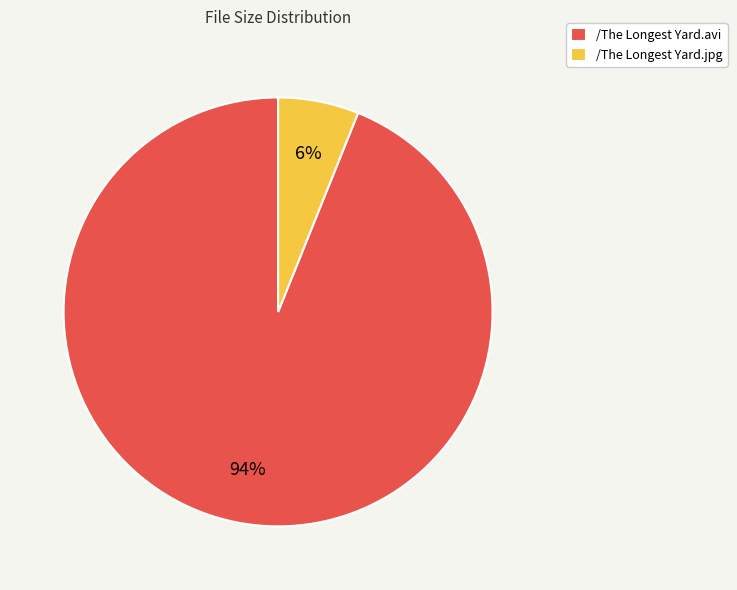

How many segments does this pie chart have?

2